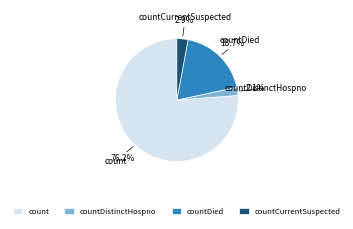

Is there a majority slice in this chart?

Yes